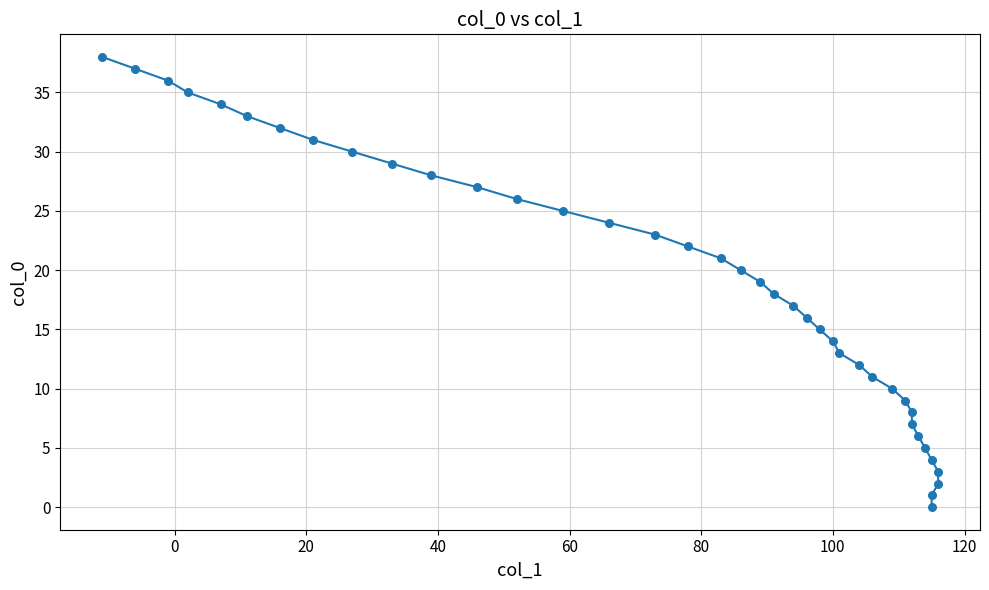

What is the range of X values (max minus min)?

127